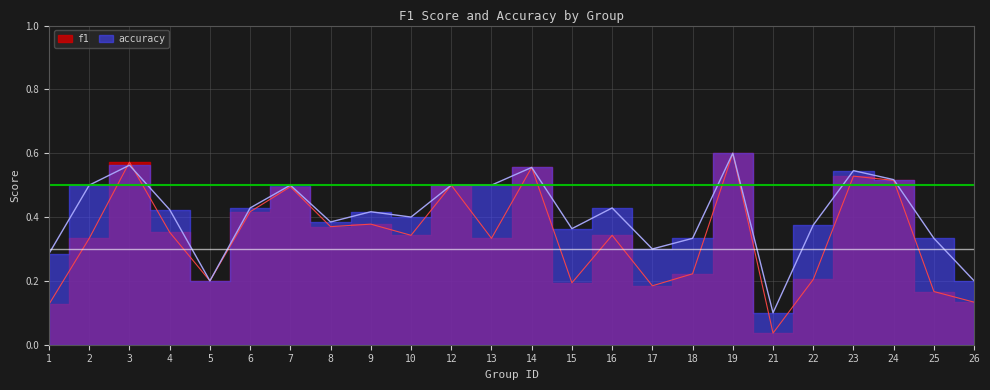

The value of accuracy at 7 is 0.7. True or false?

False